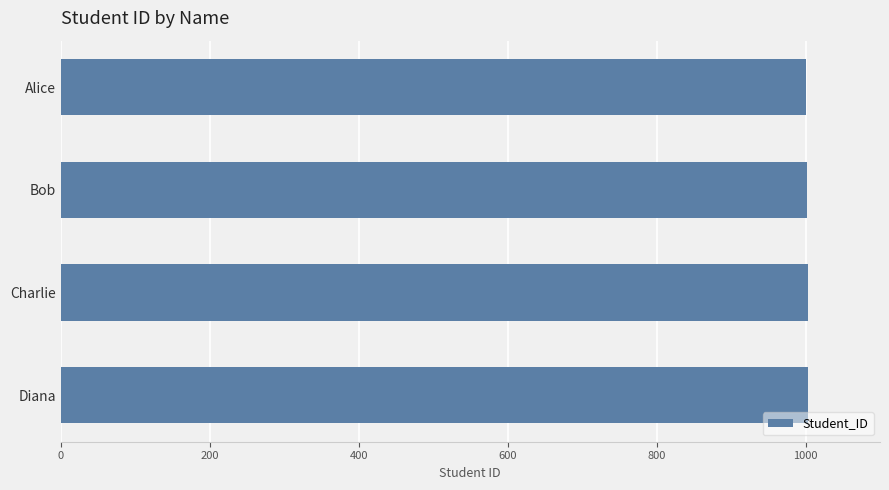

Approximately how many times larger is the value at Charlie compared to Bob?

1.0